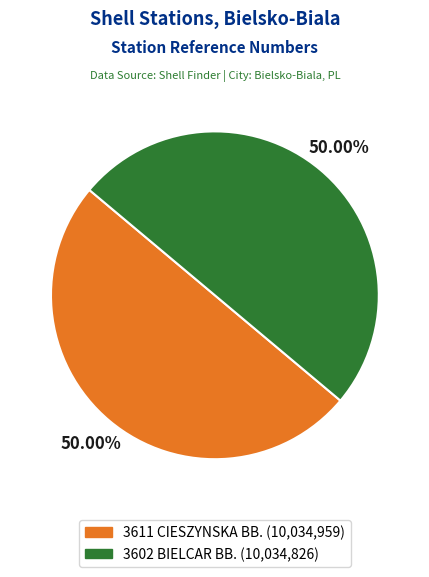

Approximately how many times larger is the value at 3602 BIELCAR BB. compared to 3611 CIESZYNSKA BB.?

1.0